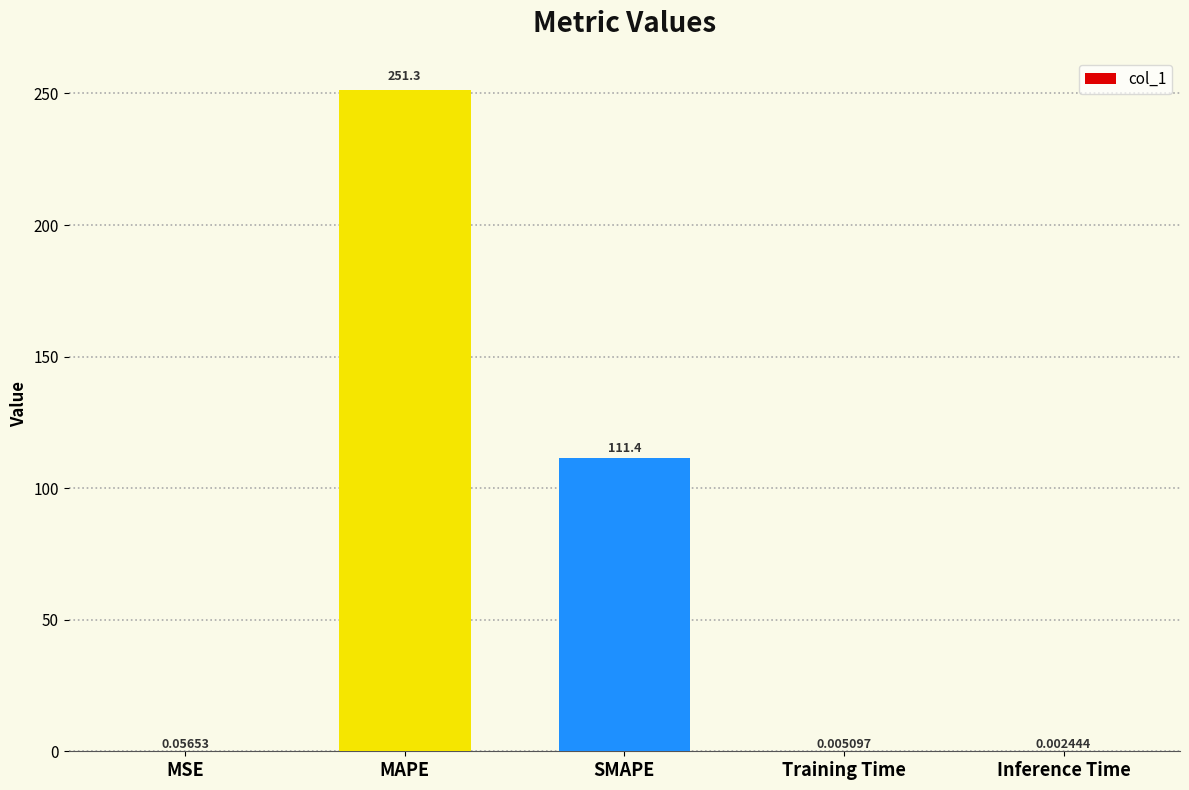

What is the sum of the values at SMAPE and Training Time?

111.4